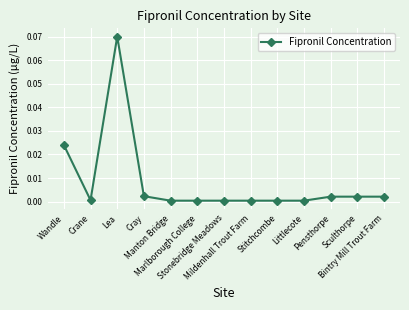

How many lines are shown in the chart?

1